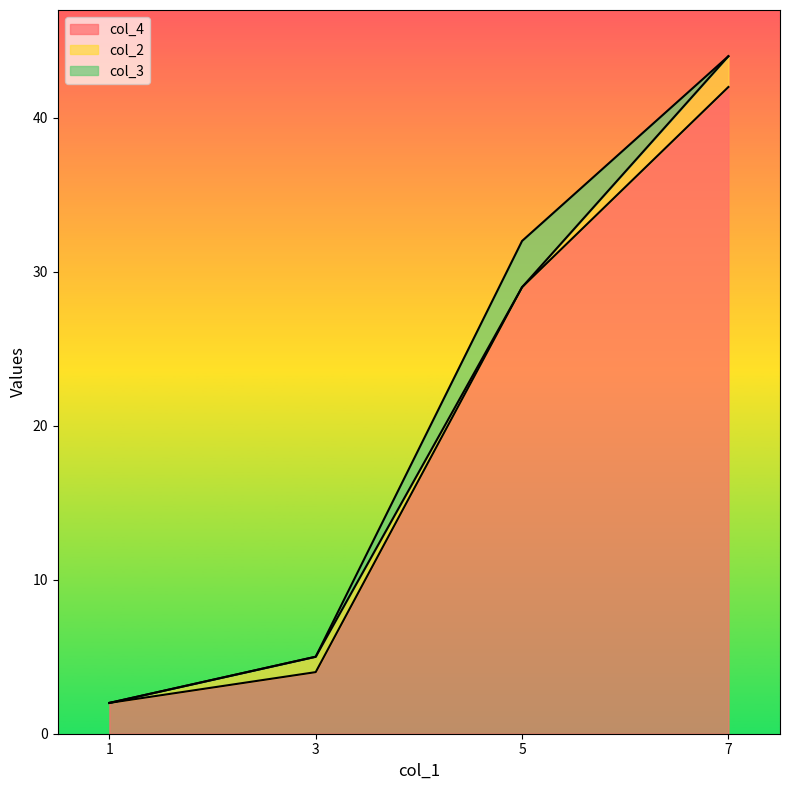

The value of col_4 at 7 is 65. True or false?

False